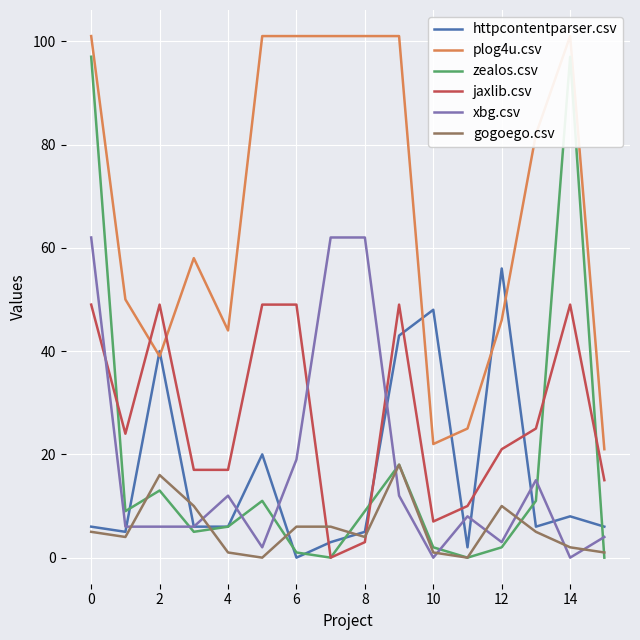

At which label does httpcontentparser.csv reach its peak?

12